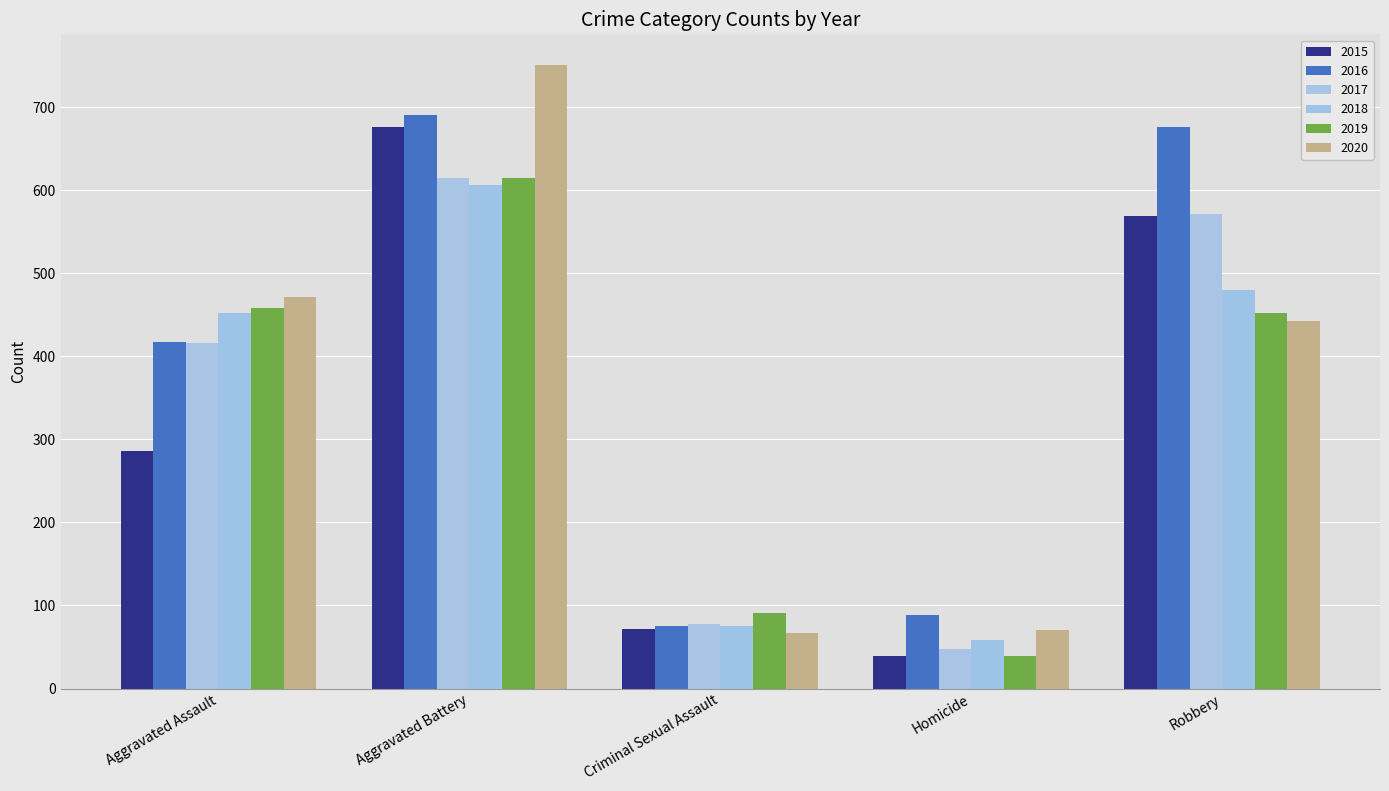

What is the lowest value of the 2018 series?

58